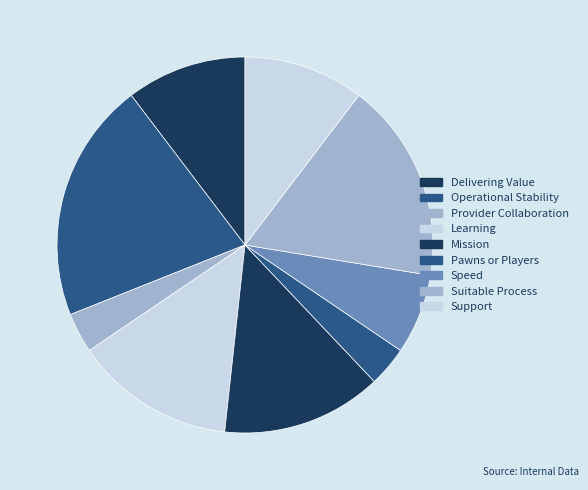

True or false: Pawns or Players accounts for 3% of the total.

True